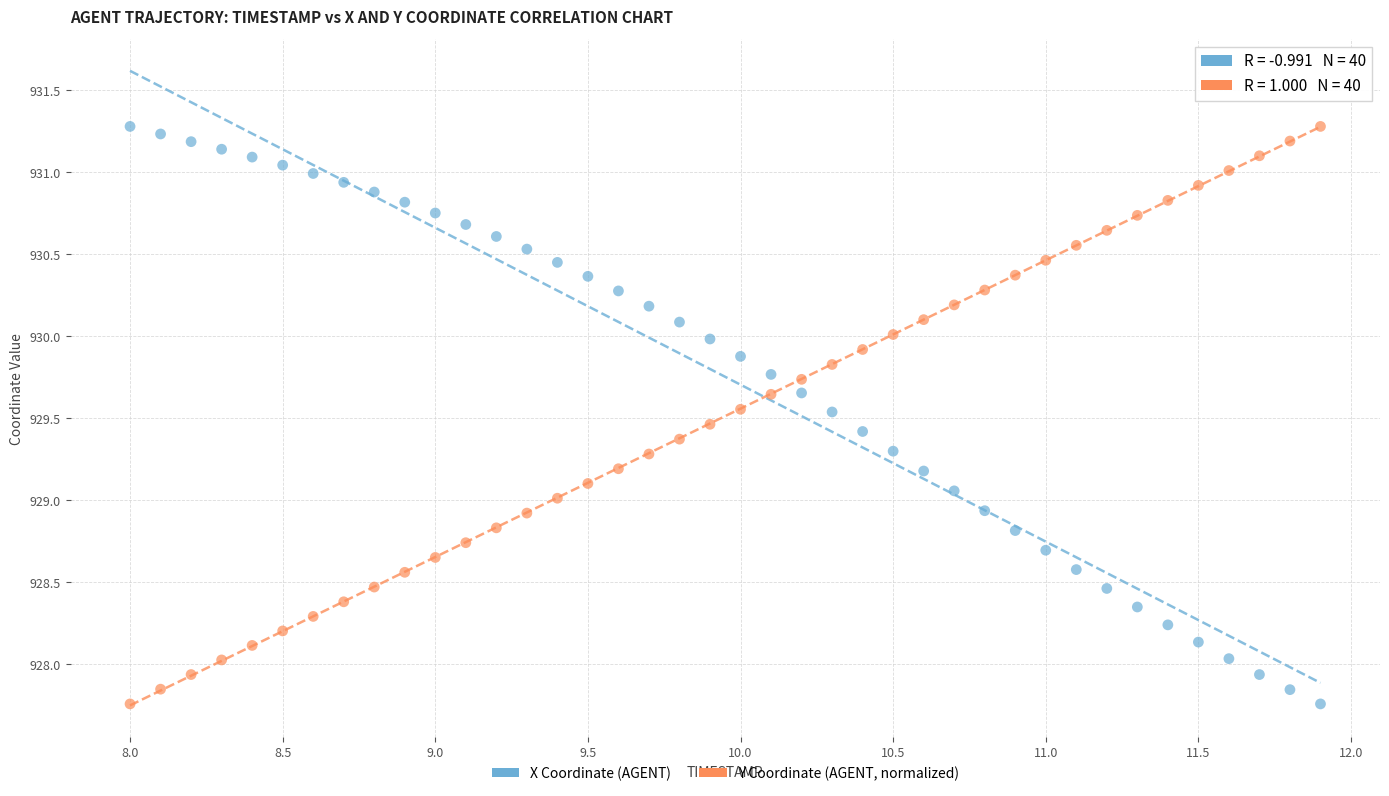

Across all data points, what is the range of Y values (max minus min)?

3.5